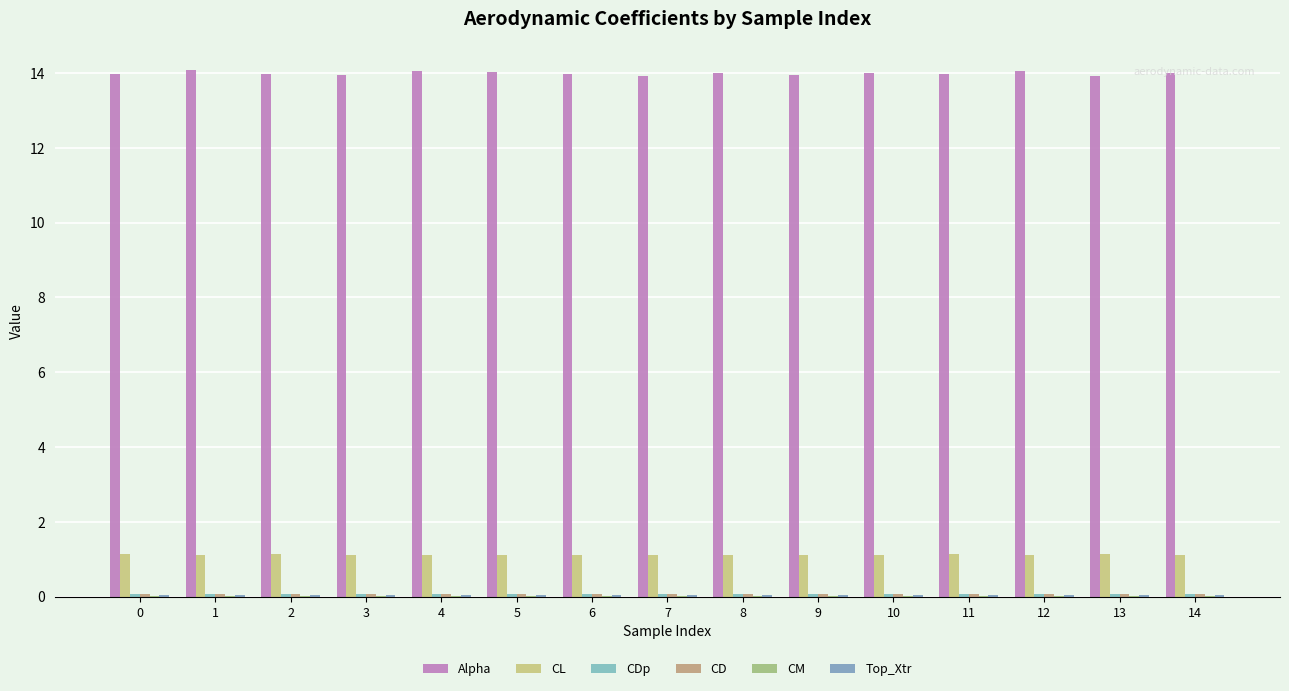

What is the sum of the CDp values at 7 and 3?

0.1